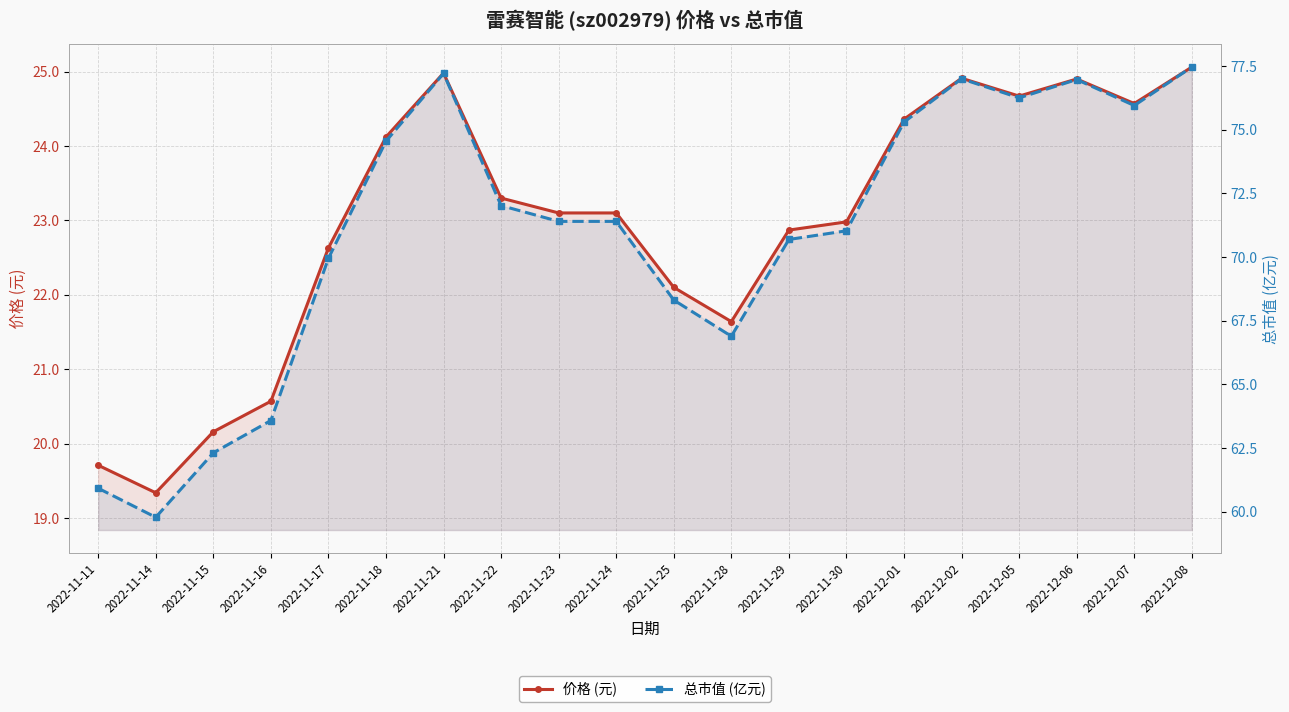

How many series are shown in this chart?

2